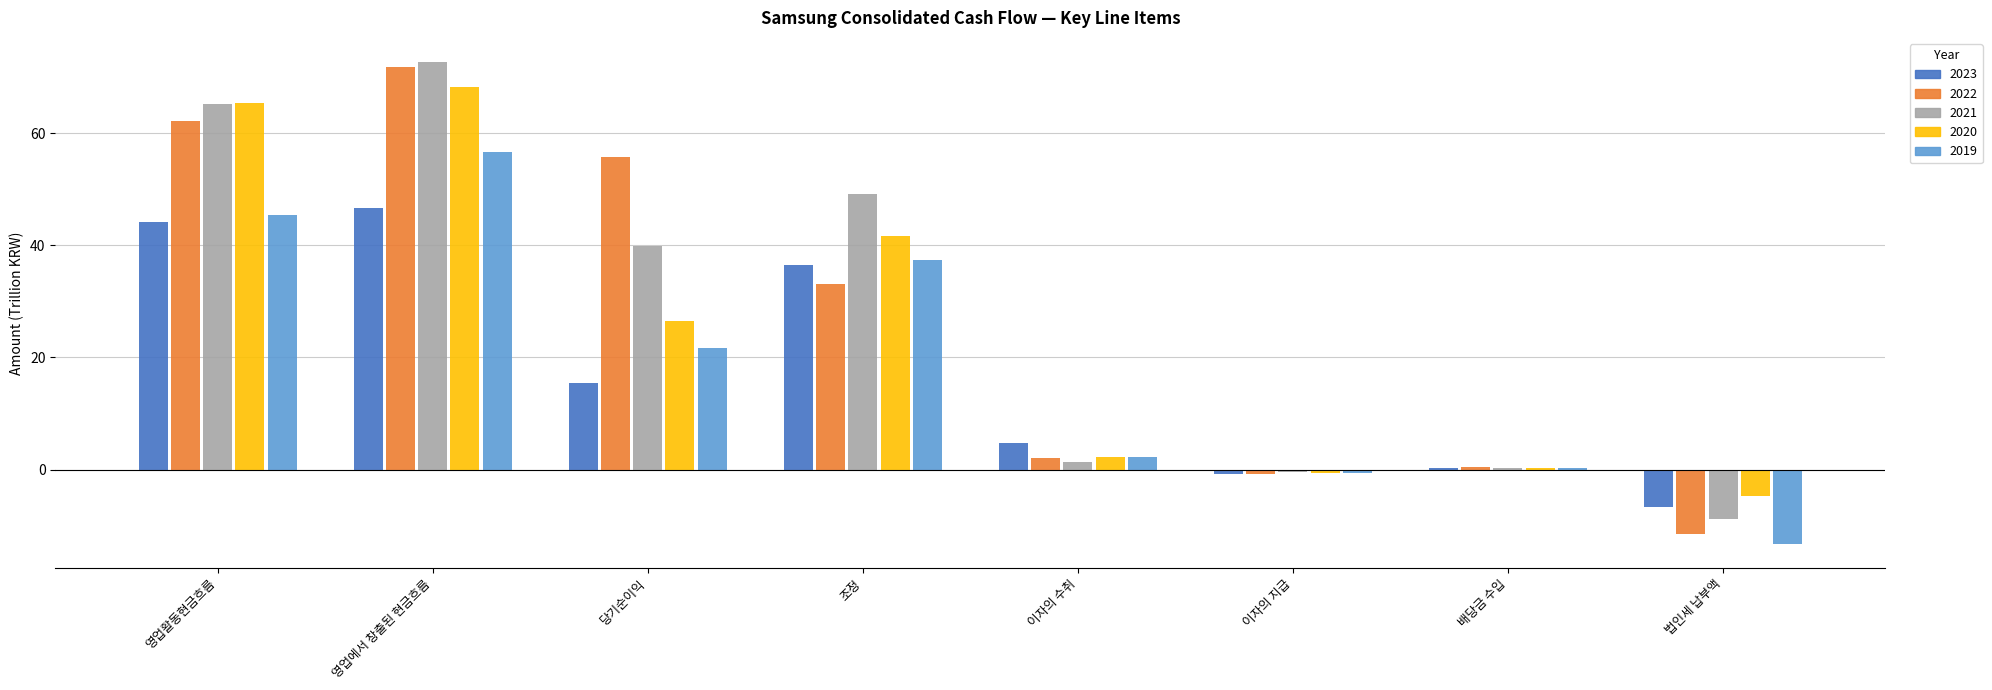

What is the sum of all 2020 values?

198.6